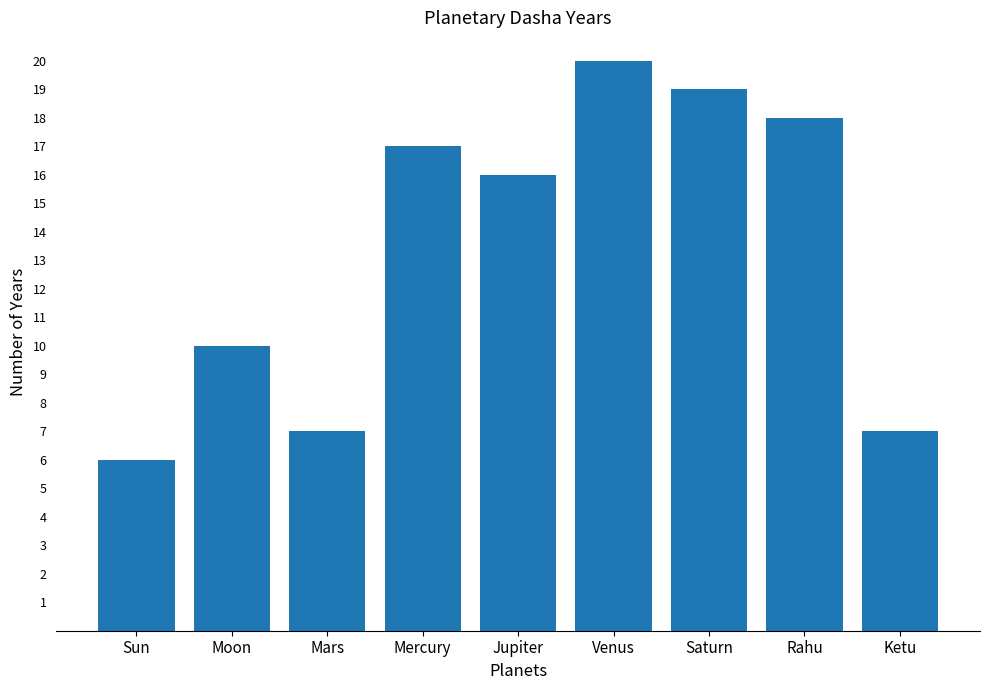

Approximately how many times larger is the value at Jupiter compared to Saturn?

0.8